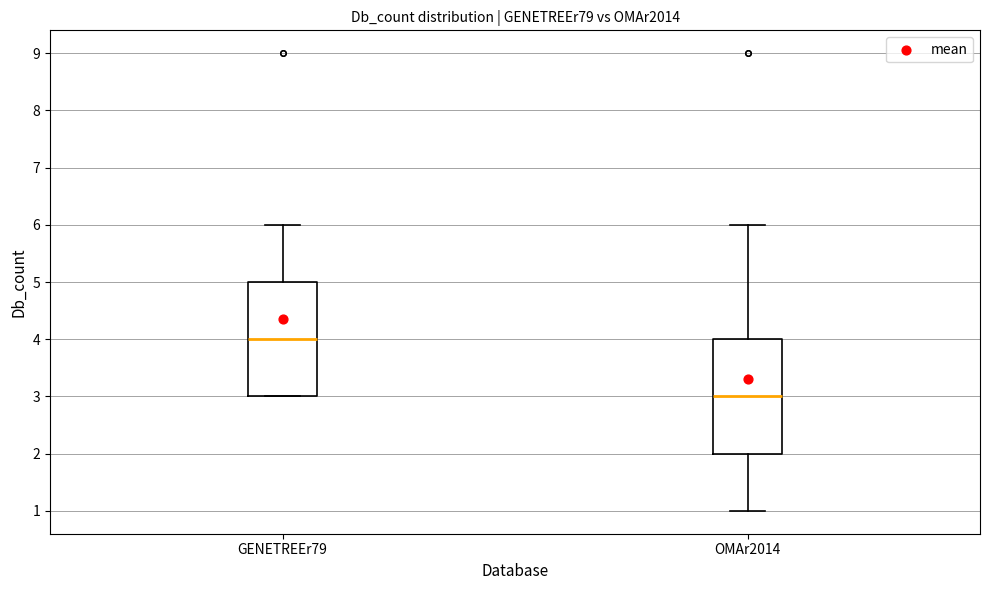

Reading left to right, read every box against the y-axis: the position of its median line, the range the box covers, and the ends of its whiskers. The values are not printed on the chart, so give them approximately, as read against the axis.

GENETREEr79: median 4, box 3 to 5, whiskers 3 to 6
OMAr2014: median 3, box 2 to 4, whiskers 1 to 6